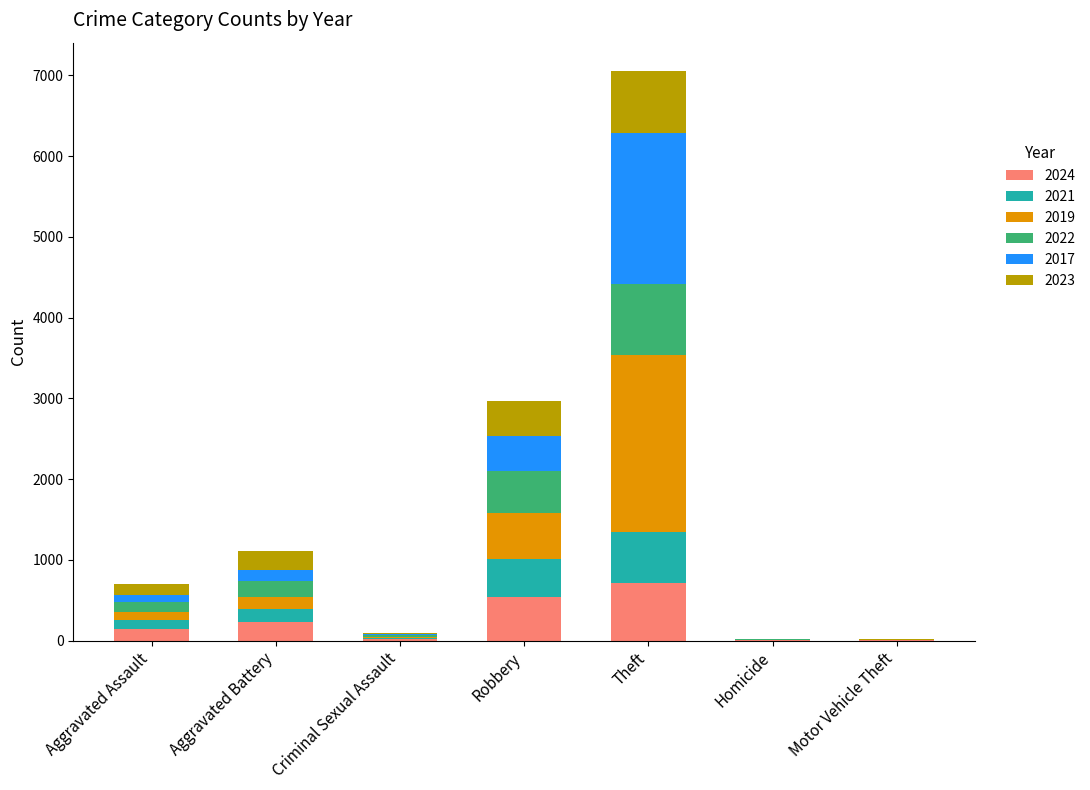

How many categories are shown in the chart?

7